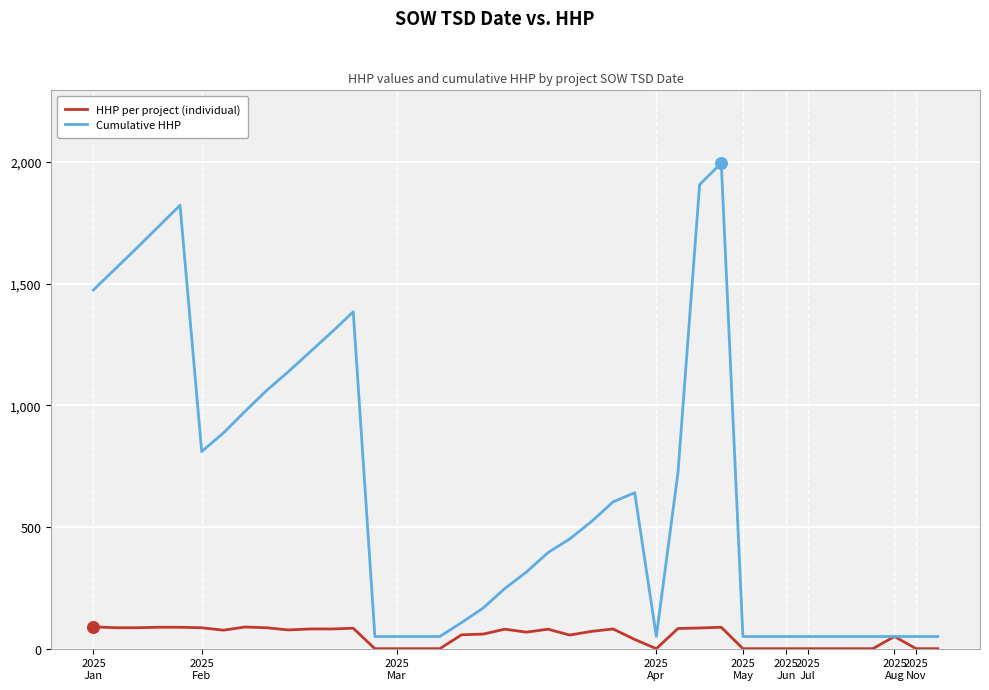

Which series has the largest total across all categories?

Cumulative HHP